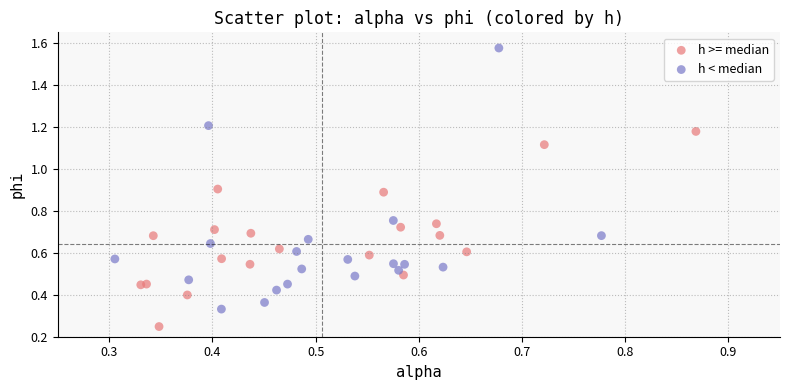

Which series has the largest Y range (max minus min)?

h < median